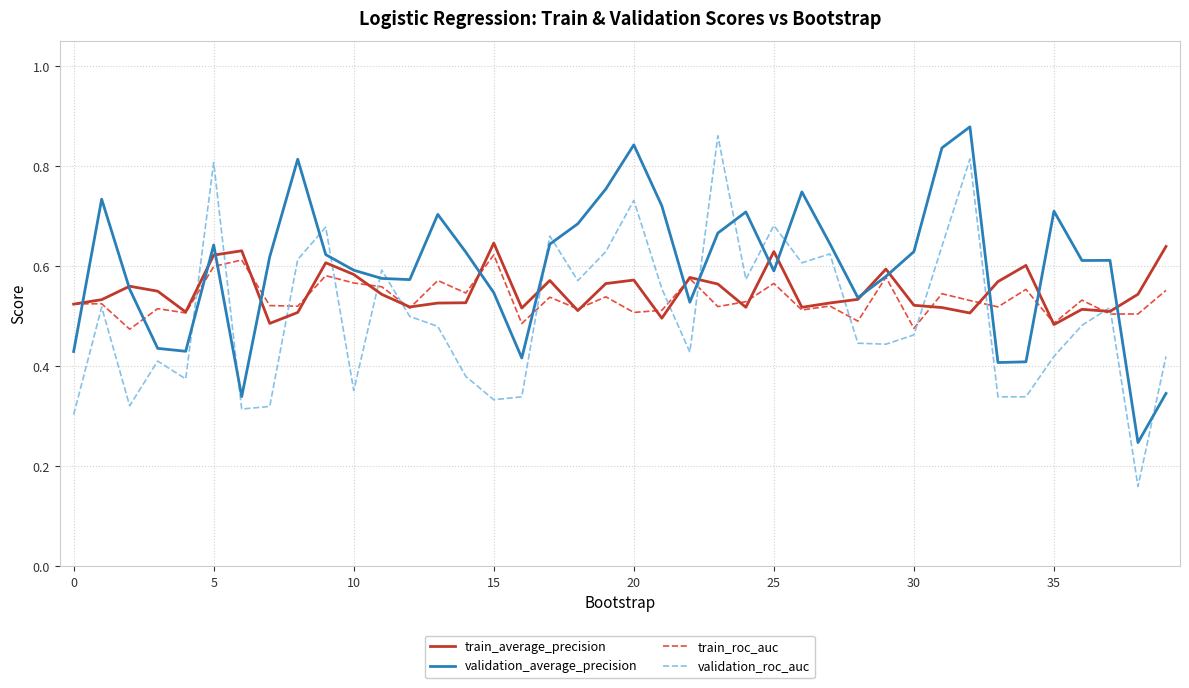

Which series has the largest total across all categories?

validation_average_precision